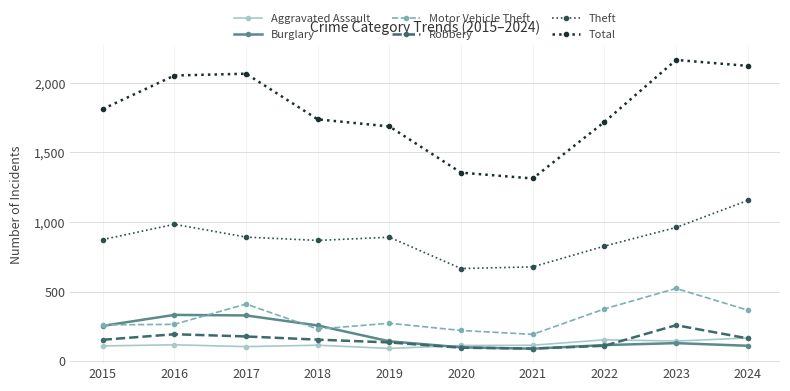

Is it true that Robbery equals 135 at 2019?

True